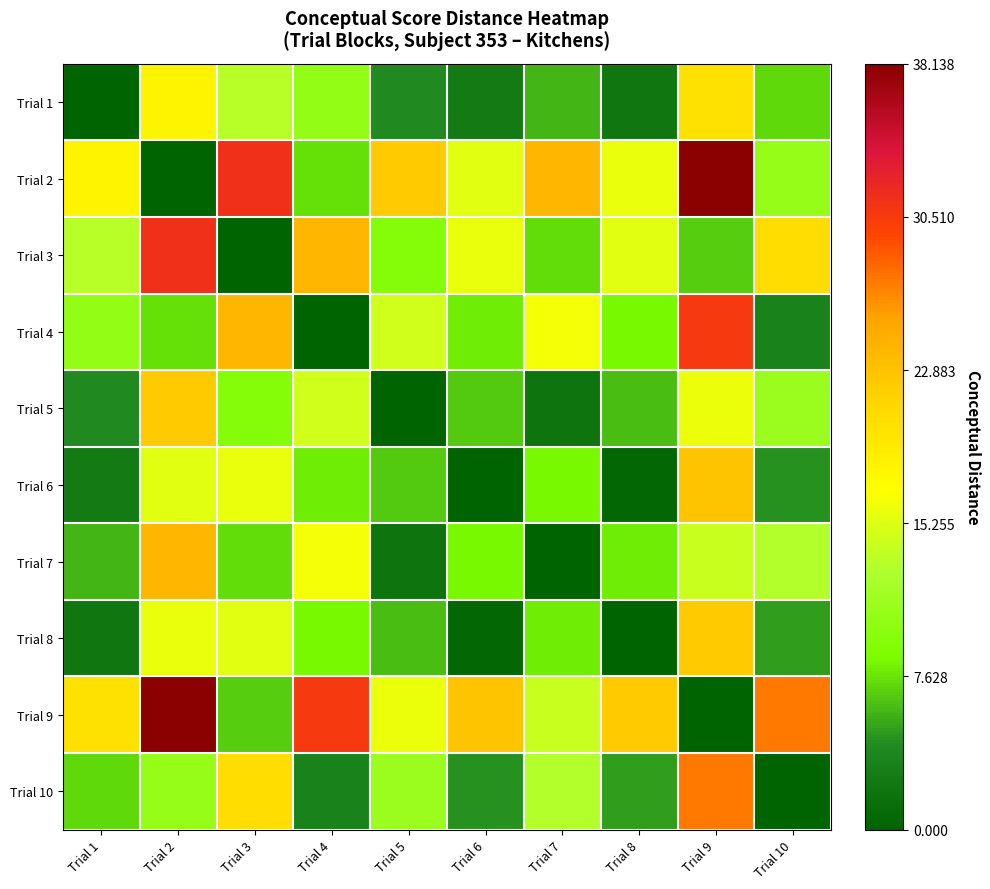

Which category has the lowest value across all series?

Trial 1